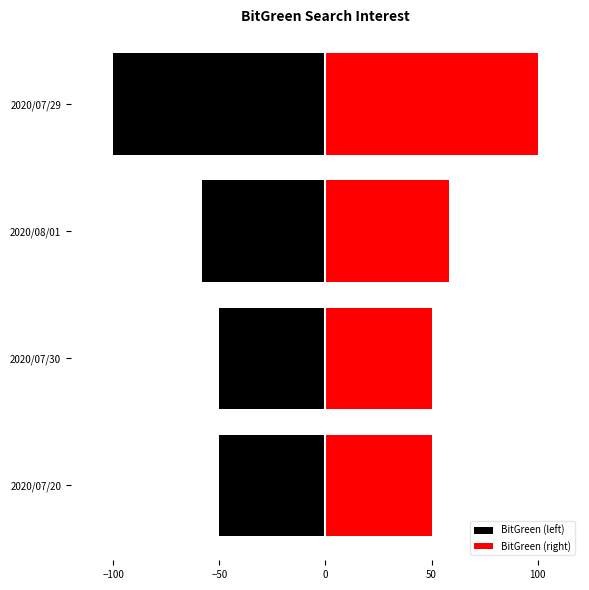

What is the minimum value shown in the chart?

-100